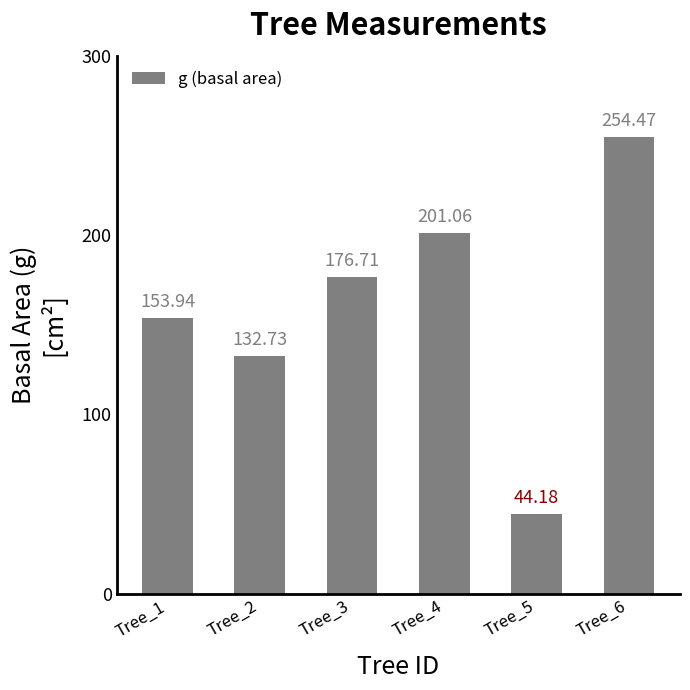

What value does the data have at Tree_5?

44.2